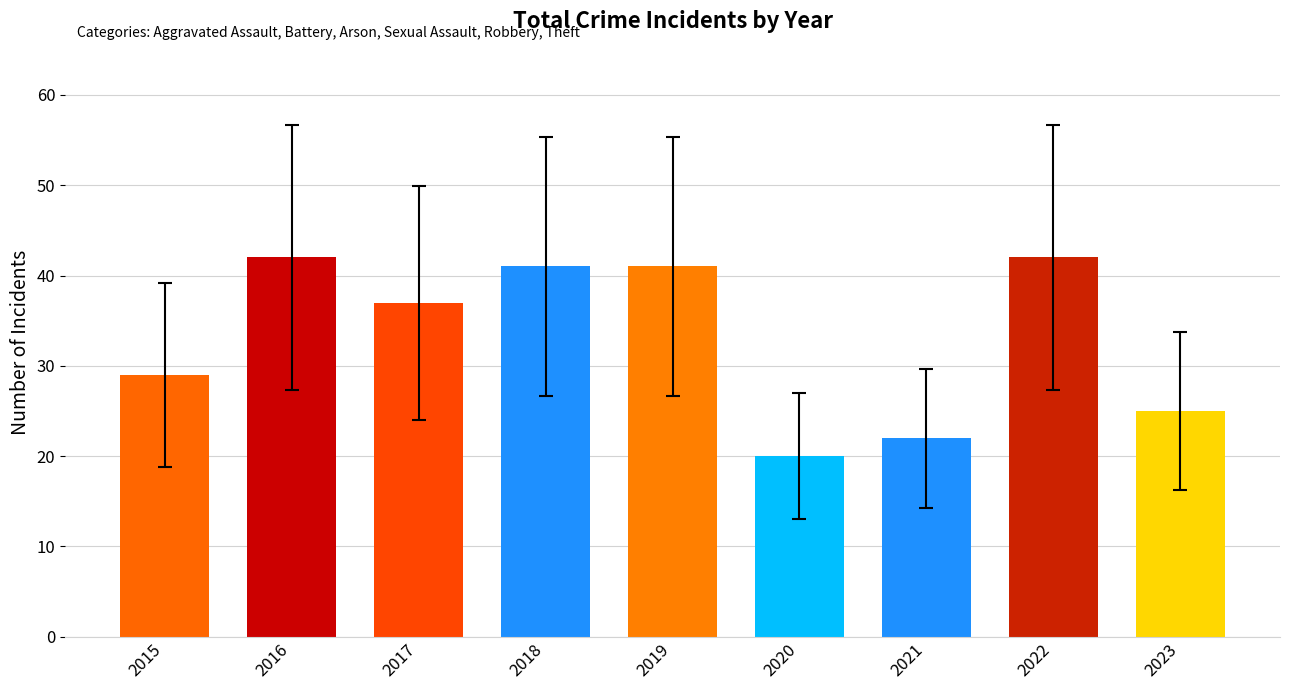

Reading left to right, extract all data points from this chart.

2015=29	2016=42	2017=37	2018=41	2019=41	2020=20	2021=22	2022=42	2023=25